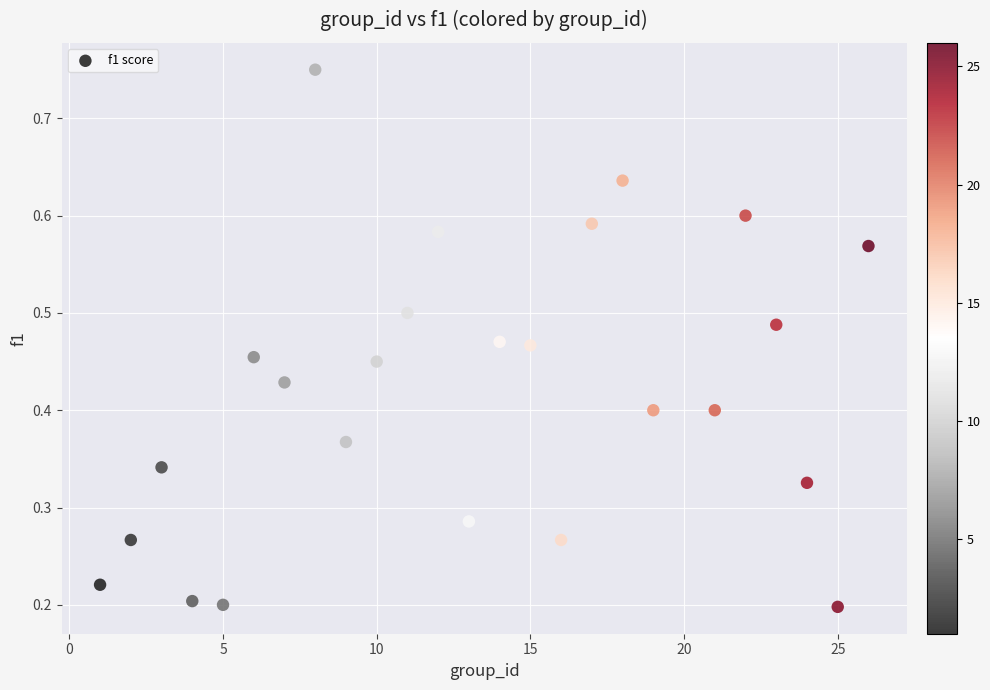

What is the range of X values (max minus min)?

25.0